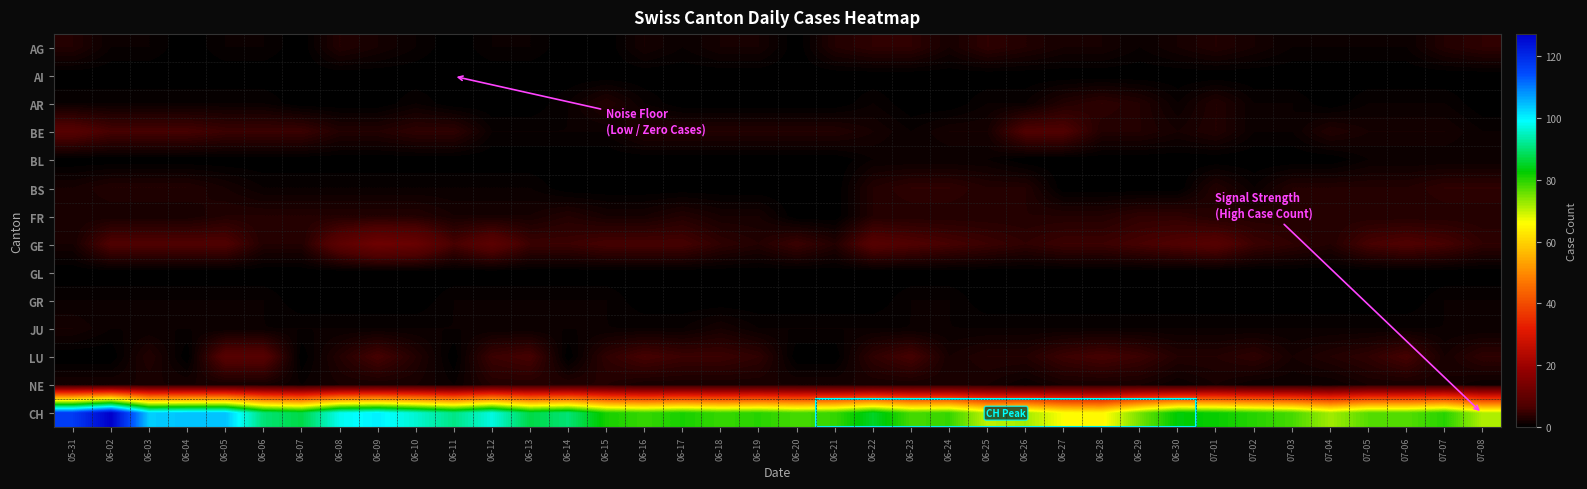

Reading left to right, what are all the values shown in this chart?

AG: 05-31=3	06-02=1	06-03=1	06-04=0	06-05=1	06-06=1	06-07=0	06-08=3	06-09=2	06-10=1	06-11=0	06-12=1	06-13=1	06-14=0	06-15=0	06-16=2	06-17=1	06-18=2	06-19=2	06-20=0	06-21=3	06-22=4	06-23=4	06-24=2	06-25=4	06-26=3	06-27=2	06-28=2	06-29=1	06-30=2	07-01=3	07-02=2	07-03=1	07-04=1	07-05=1	07-06=1	07-07=3	07-08=4
AI: 05-31=0	06-02=0	06-03=0	06-04=0	06-05=0	06-06=0	06-07=0	06-08=0	06-09=0	06-10=0	06-11=0	06-12=0	06-13=0	06-14=0	06-15=0	06-16=0	06-17=0	06-18=0	06-19=0	06-20=0	06-21=0	06-22=0	06-23=0	06-24=0	06-25=0	06-26=0	06-27=0	06-28=0	06-29=0	06-30=0	07-01=0	07-02=0	07-03=0	07-04=0	07-05=0	07-06=0	07-07=0	07-08=0
AR: 05-31=1	06-02=1	06-03=1	06-04=1	06-05=1	06-06=1	06-07=0	06-08=0	06-09=0	06-10=1	06-11=0	06-12=0	06-13=0	06-14=1	06-15=3	06-16=1	06-17=0	06-18=0	06-19=0	06-20=0	06-21=0	06-22=1	06-23=0	06-24=0	06-25=1	06-26=1	06-27=3	06-28=4	06-29=3	06-30=1	07-01=3	07-02=1	07-03=1	07-04=0	07-05=1	07-06=1	07-07=1	07-08=0
BE: 05-31=8	06-02=6	06-03=6	06-04=6	06-05=5	06-06=5	06-07=5	06-08=3	06-09=3	06-10=4	06-11=4	06-12=1	06-13=1	06-14=1	06-15=1	06-16=3	06-17=3	06-18=3	06-19=3	06-20=3	06-21=3	06-22=2	06-23=1	06-24=2	06-25=2	06-26=7	06-27=7	06-28=3	06-29=3	06-30=2	07-01=3	07-02=1	07-03=1	07-04=3	07-05=2	07-06=2	07-07=2	07-08=1
BL: 05-31=0	06-02=0	06-03=0	06-04=0	06-05=0	06-06=0	06-07=0	06-08=0	06-09=0	06-10=0	06-11=0	06-12=0	06-13=0	06-14=0	06-15=0	06-16=0	06-17=0	06-18=0	06-19=0	06-20=0	06-21=0	06-22=1	06-23=1	06-24=1	06-25=1	06-26=0	06-27=0	06-28=0	06-29=0	06-30=0	07-01=0	07-02=0	07-03=0	07-04=0	07-05=1	07-06=1	07-07=1	07-08=1
BS: 05-31=2	06-02=3	06-03=3	06-04=3	06-05=2	06-06=1	06-07=1	06-08=1	06-09=1	06-10=1	06-11=1	06-12=1	06-13=1	06-14=0	06-15=0	06-16=0	06-17=0	06-18=0	06-19=0	06-20=0	06-21=0	06-22=3	06-23=4	06-24=4	06-25=3	06-26=3	06-27=0	06-28=0	06-29=0	06-30=0	07-01=3	07-02=1	07-03=3	07-04=3	07-05=3	07-06=3	07-07=4	07-08=4
FR: 05-31=2	06-02=2	06-03=2	06-04=2	06-05=3	06-06=3	06-07=3	06-08=3	06-09=3	06-10=3	06-11=2	06-12=2	06-13=2	06-14=3	06-15=2	06-16=2	06-17=3	06-18=2	06-19=2	06-20=0	06-21=0	06-22=3	06-23=3	06-24=3	06-25=3	06-26=3	06-27=3	06-28=3	06-29=4	06-30=4	07-01=3	07-02=3	07-03=3	07-04=3	07-05=3	07-06=3	07-07=3	07-08=3
GE: 05-31=2	06-02=7	06-03=7	06-04=7	06-05=7	06-06=3	06-07=3	06-08=9	06-09=12	06-10=11	06-11=6	06-12=9	06-13=5	06-14=5	06-15=6	06-16=6	06-17=6	06-18=4	06-19=3	06-20=5	06-21=3	06-22=8	06-23=7	06-24=6	06-25=5	06-26=4	06-27=5	06-28=5	06-29=6	06-30=7	07-01=8	07-02=5	07-03=4	07-04=3	07-05=6	07-06=7	07-07=6	07-08=4
GL: 05-31=0	06-02=0	06-03=0	06-04=0	06-05=0	06-06=0	06-07=0	06-08=0	06-09=0	06-10=0	06-11=0	06-12=0	06-13=0	06-14=0	06-15=0	06-16=0	06-17=0	06-18=0	06-19=0	06-20=0	06-21=0	06-22=0	06-23=0	06-24=0	06-25=0	06-26=0	06-27=0	06-28=0	06-29=0	06-30=0	07-01=0	07-02=0	07-03=0	07-04=0	07-05=0	07-06=0	07-07=0	07-08=0
GR: 05-31=1	06-02=1	06-03=1	06-04=1	06-05=1	06-06=1	06-07=0	06-08=0	06-09=0	06-10=0	06-11=1	06-12=1	06-13=1	06-14=1	06-15=1	06-16=0	06-17=0	06-18=0	06-19=0	06-20=0	06-21=0	06-22=0	06-23=1	06-24=1	06-25=0	06-26=0	06-27=0	06-28=0	06-29=0	06-30=0	07-01=0	07-02=0	07-03=0	07-04=0	07-05=0	07-06=0	07-07=1	07-08=1
JU: 05-31=2	06-02=1	06-03=1	06-04=1	06-05=1	06-06=1	06-07=1	06-08=1	06-09=1	06-10=1	06-11=1	06-12=1	06-13=1	06-14=1	06-15=1	06-16=1	06-17=1	06-18=2	06-19=1	06-20=1	06-21=1	06-22=1	06-23=1	06-24=1	06-25=1	06-26=1	06-27=1	06-28=1	06-29=1	06-30=1	07-01=1	07-02=1	07-03=1	07-04=1	07-05=1	07-06=1	07-07=1	07-08=1
LU: 05-31=0	06-02=0	06-03=3	06-04=0	06-05=8	06-06=8	06-07=0	06-08=3	06-09=6	06-10=3	06-11=0	06-12=5	06-13=6	06-14=0	06-15=4	06-16=6	06-17=5	06-18=5	06-19=4	06-20=0	06-21=0	06-22=4	06-23=6	06-24=2	06-25=3	06-26=3	06-27=5	06-28=6	06-29=5	06-30=3	07-01=3	07-02=4	07-03=2	07-04=3	07-05=4	07-06=6	07-07=2	07-08=4
NE: 05-31=2	06-02=2	06-03=2	06-04=2	06-05=2	06-06=2	06-07=1	06-08=2	06-09=2	06-10=2	06-11=1	06-12=3	06-13=3	06-14=3	06-15=3	06-16=2	06-17=2	06-18=2	06-19=2	06-20=2	06-21=2	06-22=2	06-23=2	06-24=2	06-25=2	06-26=1	06-27=2	06-28=2	06-29=2	06-30=1	07-01=2	07-02=1	07-03=1	07-04=1	07-05=2	07-06=2	07-07=2	07-08=1
CH: 05-31=117	06-02=127	06-03=103	06-04=104	06-05=104	06-06=90	06-07=87	06-08=98	06-09=100	06-10=96	06-11=91	06-12=97	06-13=87	06-14=90	06-15=81	06-16=79	06-17=81	06-18=79	06-19=80	06-20=78	06-21=79	06-22=85	06-23=78	06-24=79	06-25=70	06-26=72	06-27=66	06-28=65	06-29=75	06-30=83	07-01=82	07-02=80	07-03=78	07-04=72	07-05=77	07-06=77	07-07=80	07-08=71